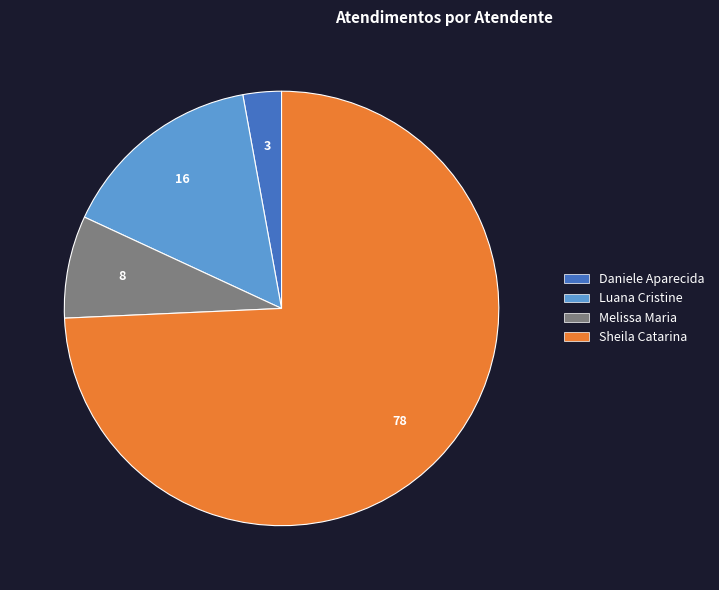

Does any single category account for the majority?

Yes